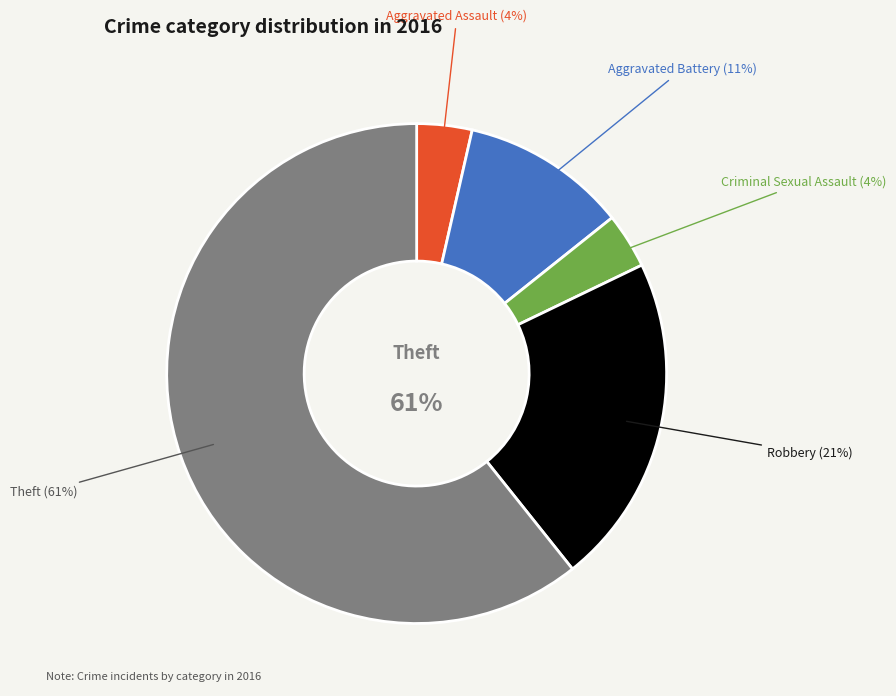

Rank the categories by value from lowest to highest.

Aggravated Assault, Criminal Sexual Assault, Aggravated Battery, Robbery, Theft